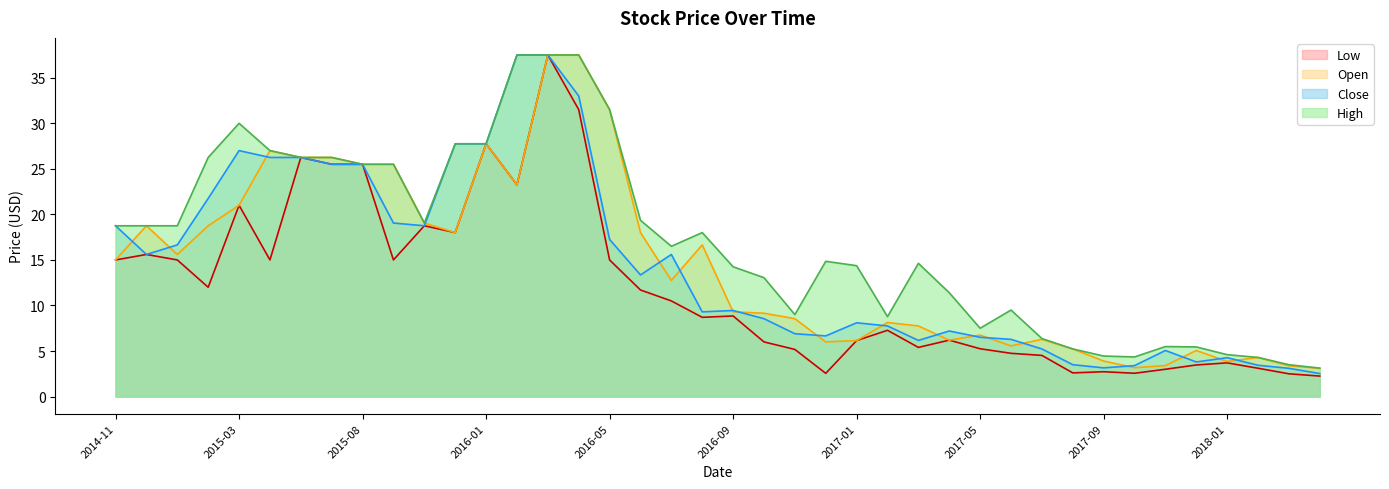

How many data points does each series have?

40